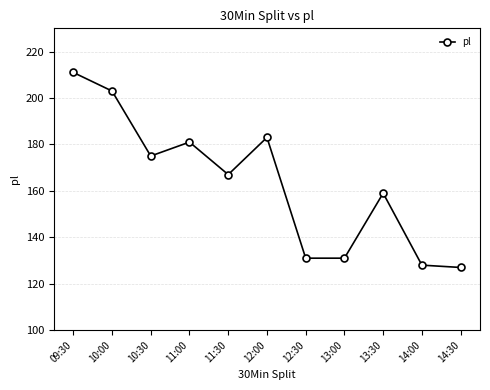

Where is the first local minimum?

10:30